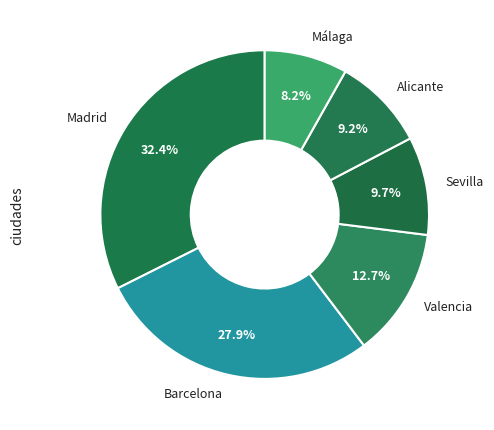

Count the number of slices in the pie.

6